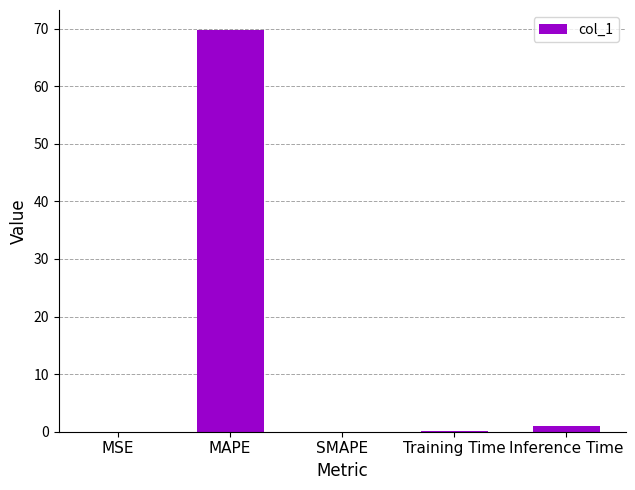

At which category does the chart reach its peak across all series?

MAPE